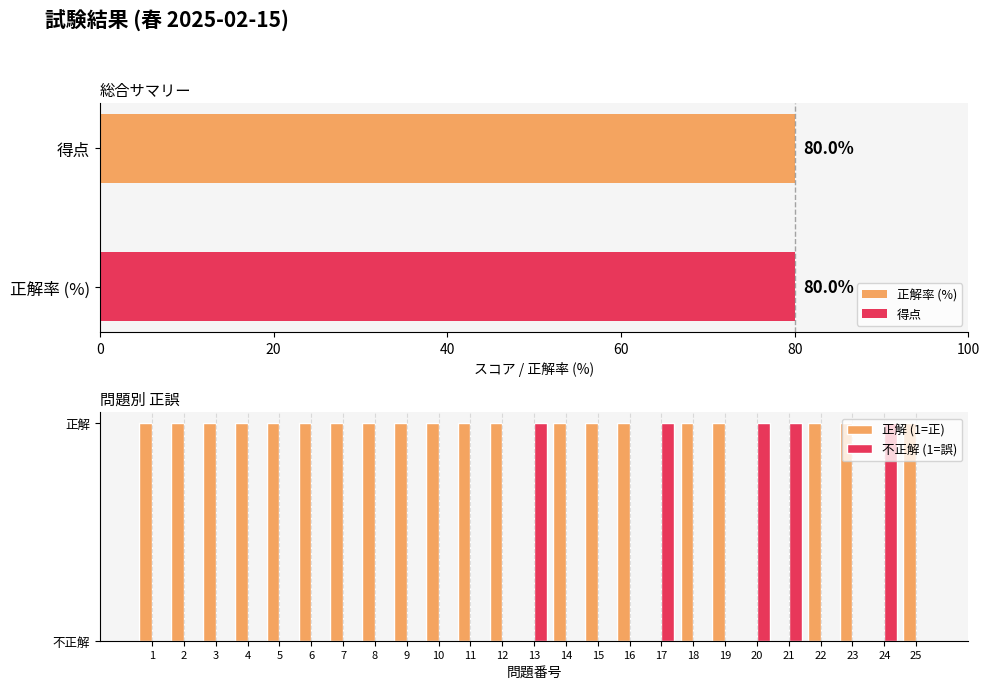

Which category has the lowest value across all series?

13